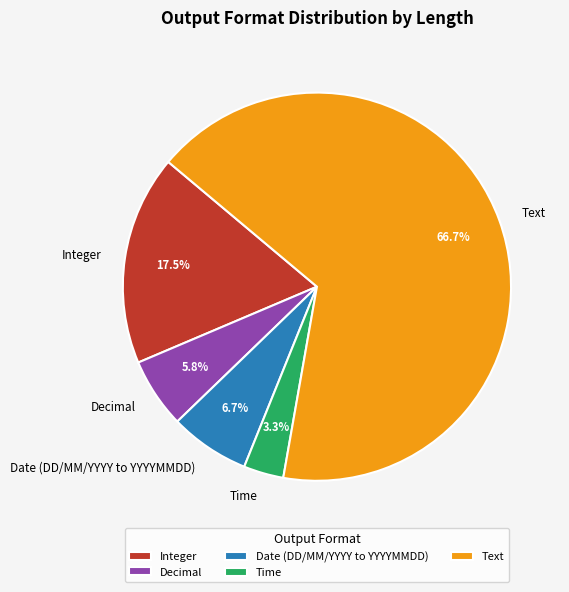

What is the majority slice?

Text